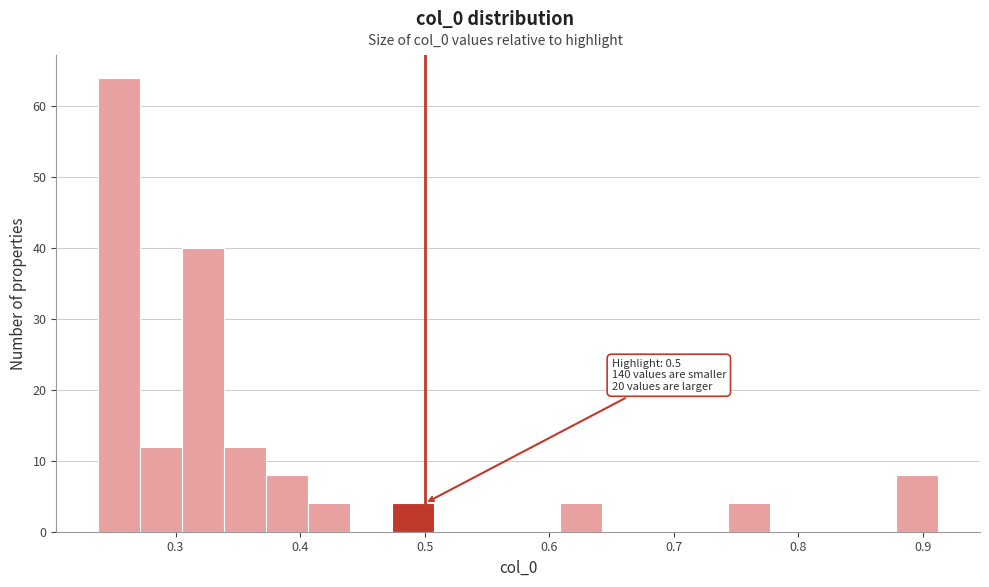

Around what value on the x-axis is the tallest bar? Give the approximate position of its centre, as read against the axis.

0.25